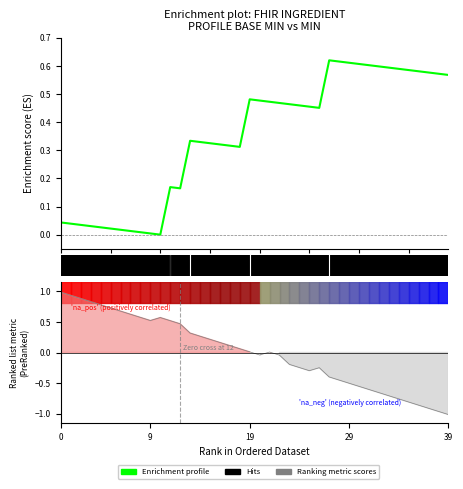

Count the number of categories in the chart.

40